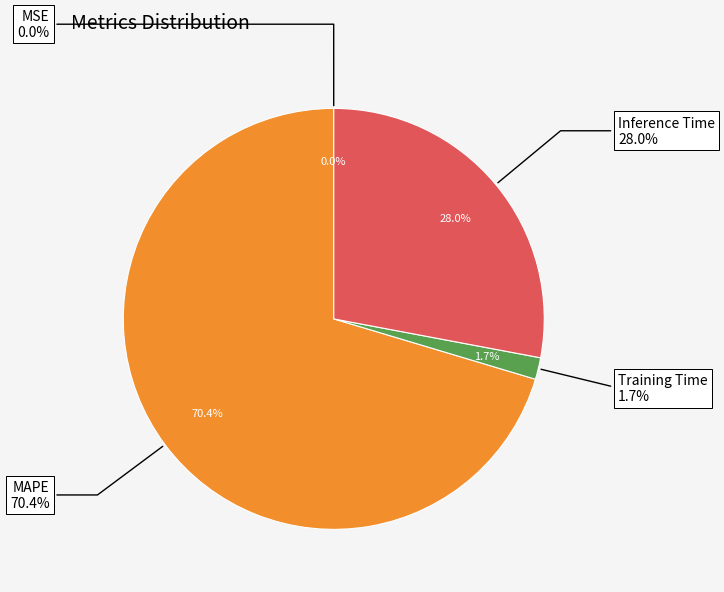

What percentage is the Inference Time slice, to the nearest percent?

28%